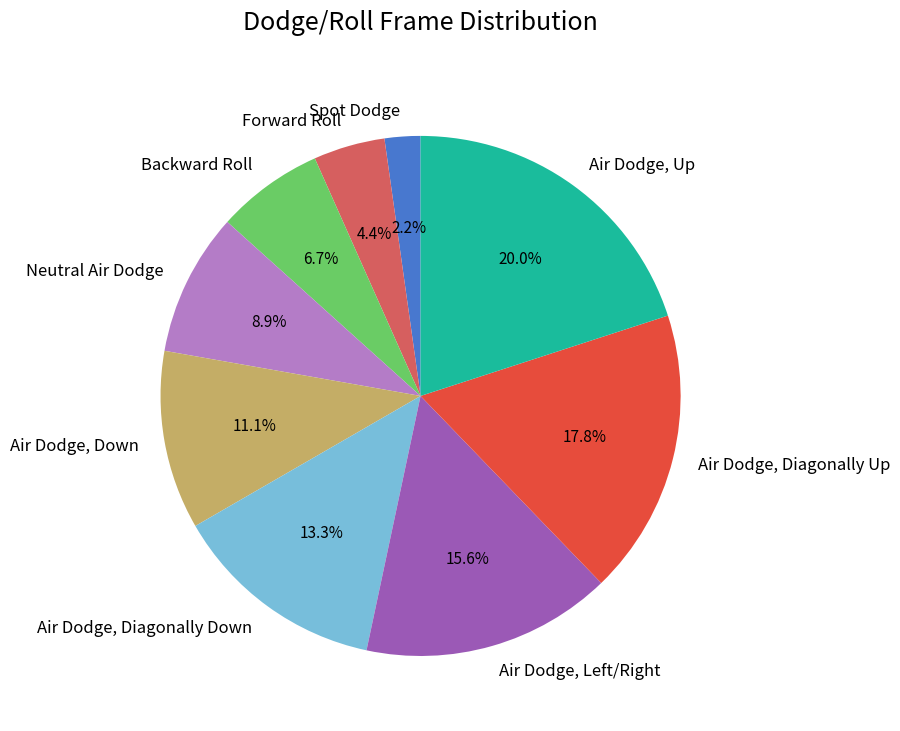

Which has a higher value, Air Dodge, Up or Air Dodge, Diagonally Up?

Air Dodge, Up